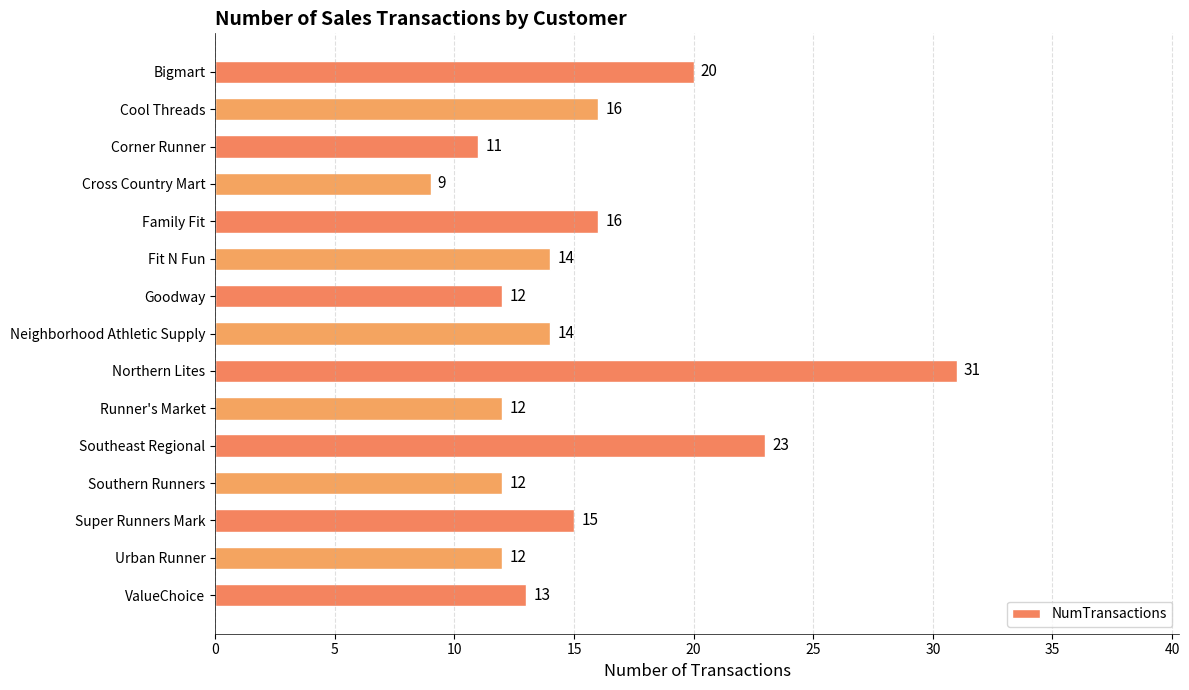

What is the value of the 14th bar from the top?

12